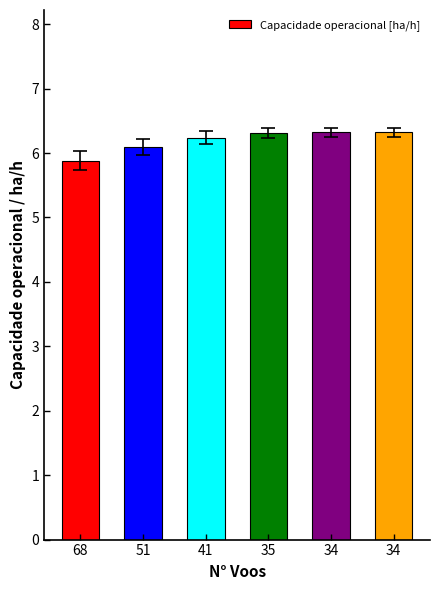

Are the bars horizontal?

No